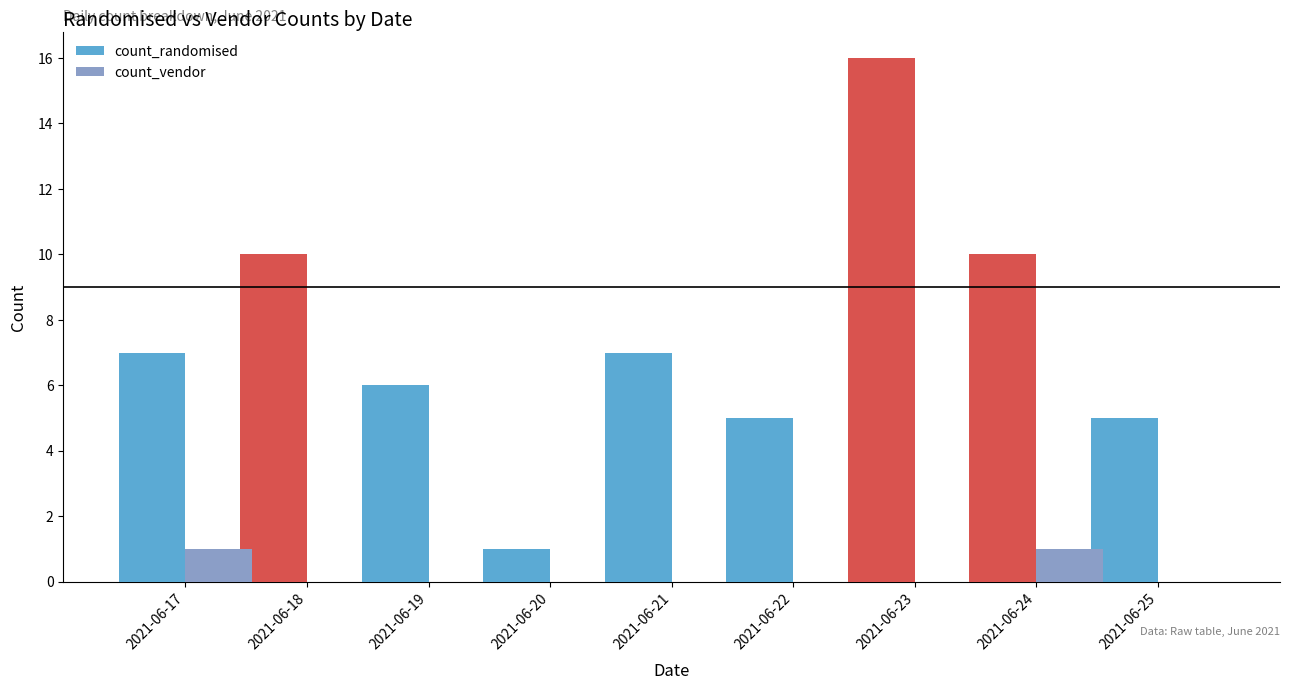

Reading left to right, what are all the values shown in this chart?

count_randomised: 7	10	6	1	7	5	16	10	5
count_vendor: 1	0	0	0	0	0	0	1	0